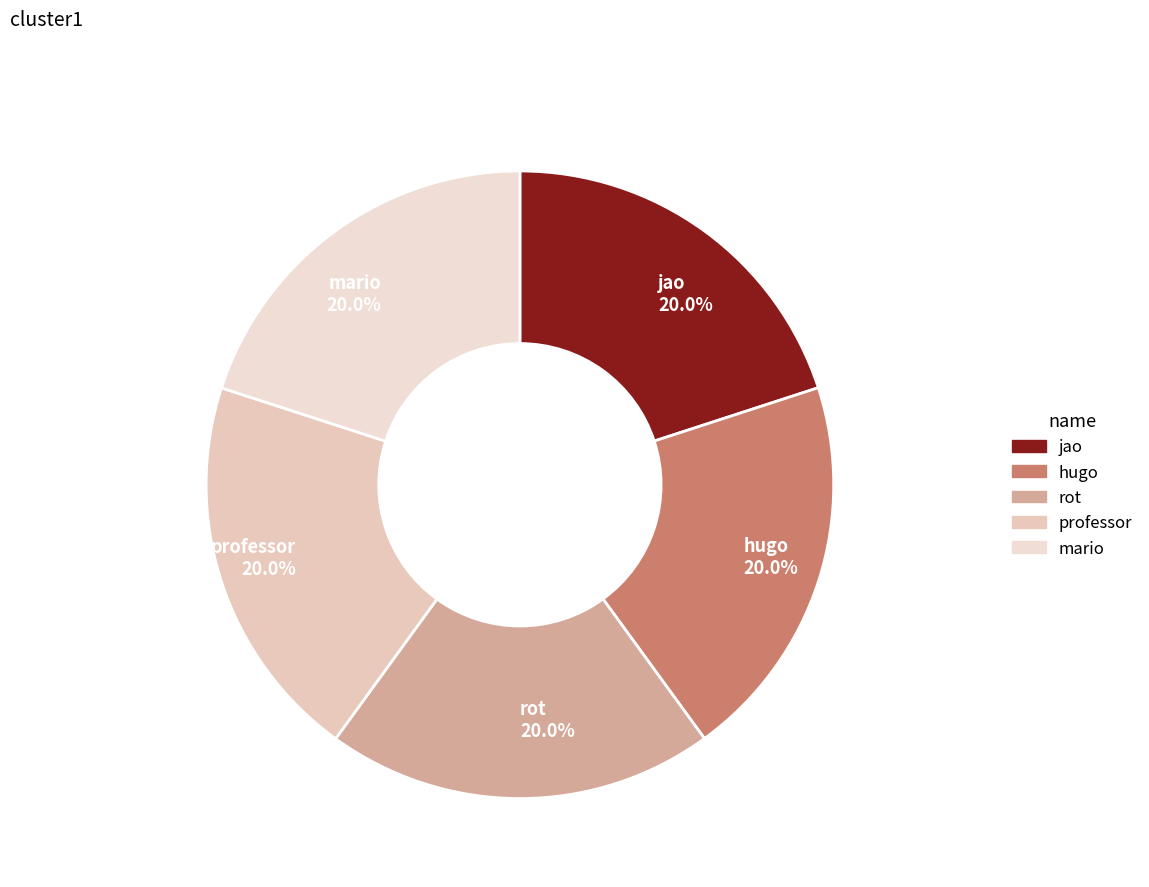

Is there any slice that represents more than half of the pie?

No